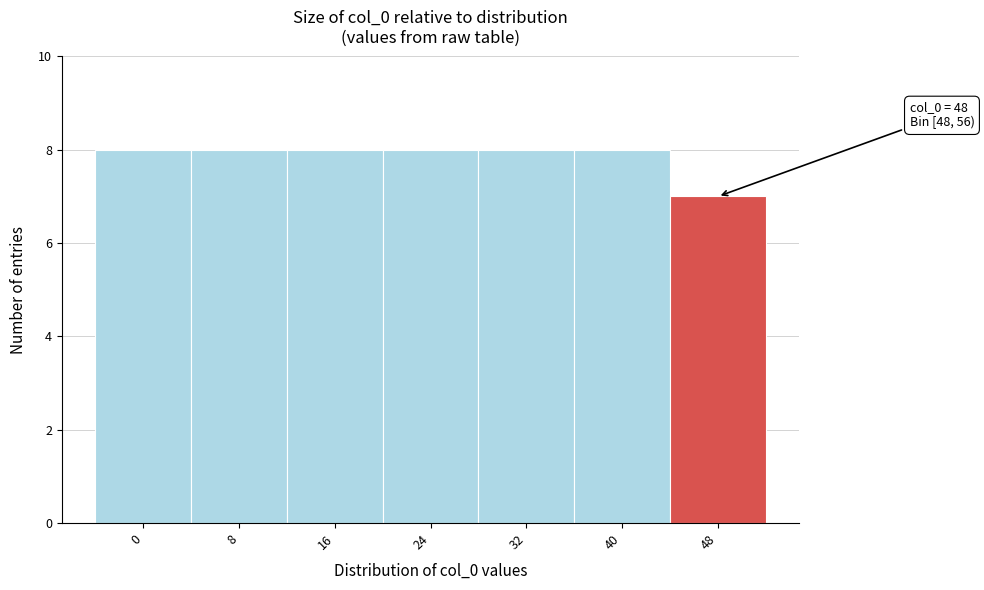

Reading left to right, what are all the values shown in this chart?

0=8	8=8	16=8	24=8	32=8	40=8	48=7